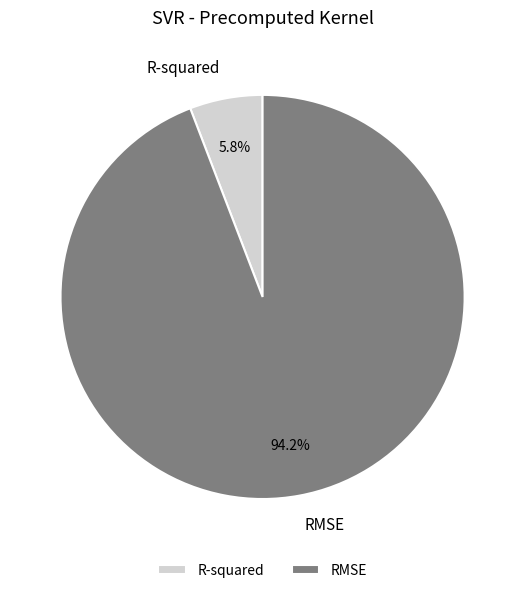

The RMSE slice represents 94% of the pie. True or false?

True